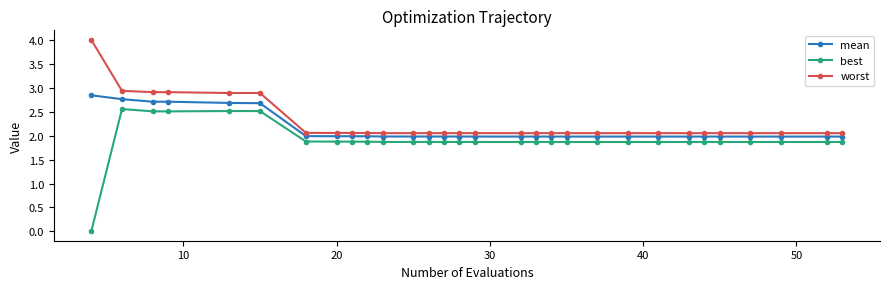

Rank the series by their maximum value, from lowest to highest.

best, mean, worst